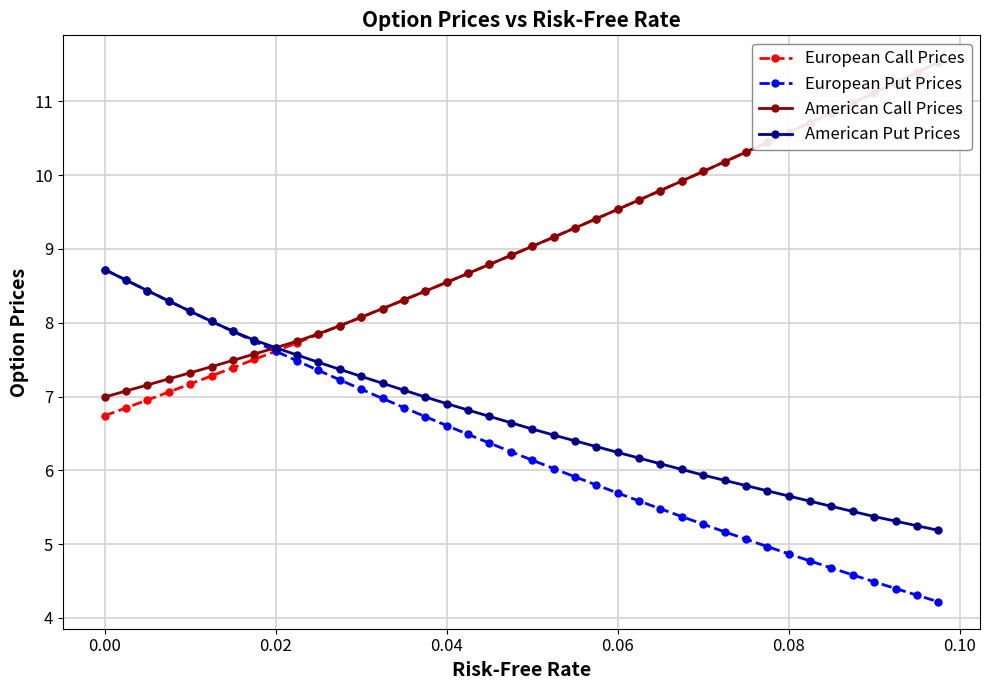

How many data points in American Call Prices are less than 9?

20